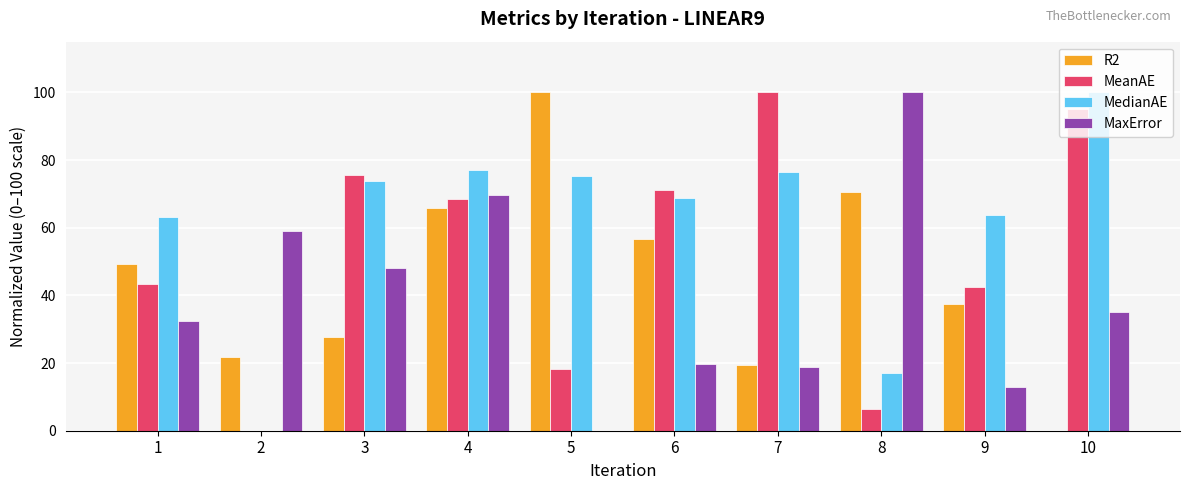

At which label is MeanAE closest to 50?

1